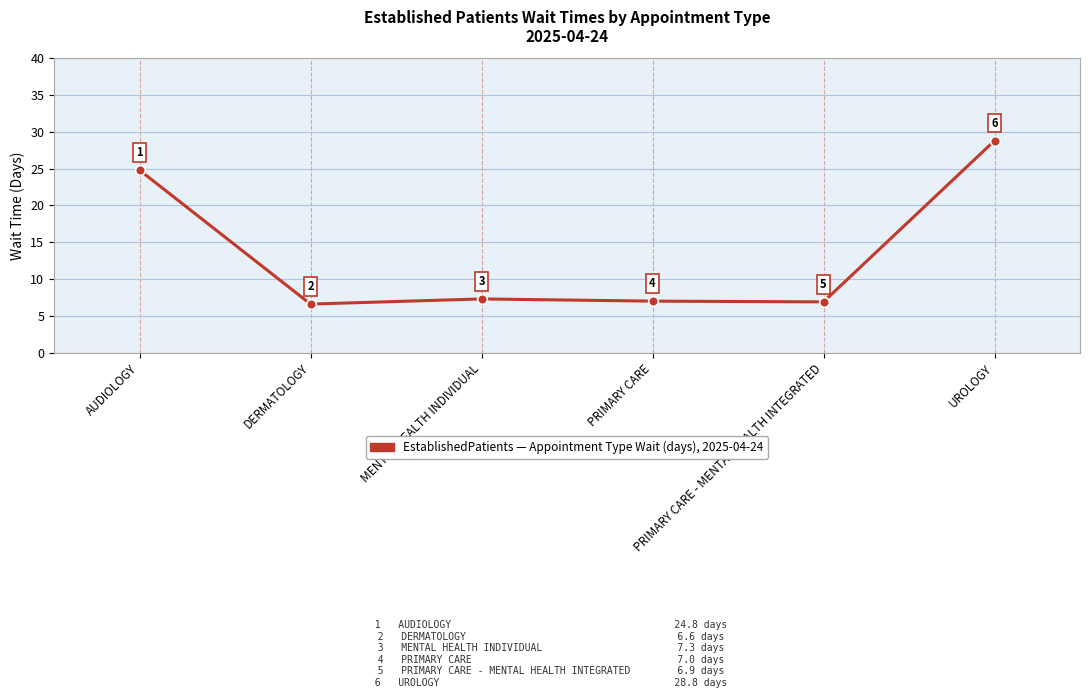

Approximately how many times larger is the value at MENTAL HEALTH INDIVIDUAL compared to UROLOGY?

0.3